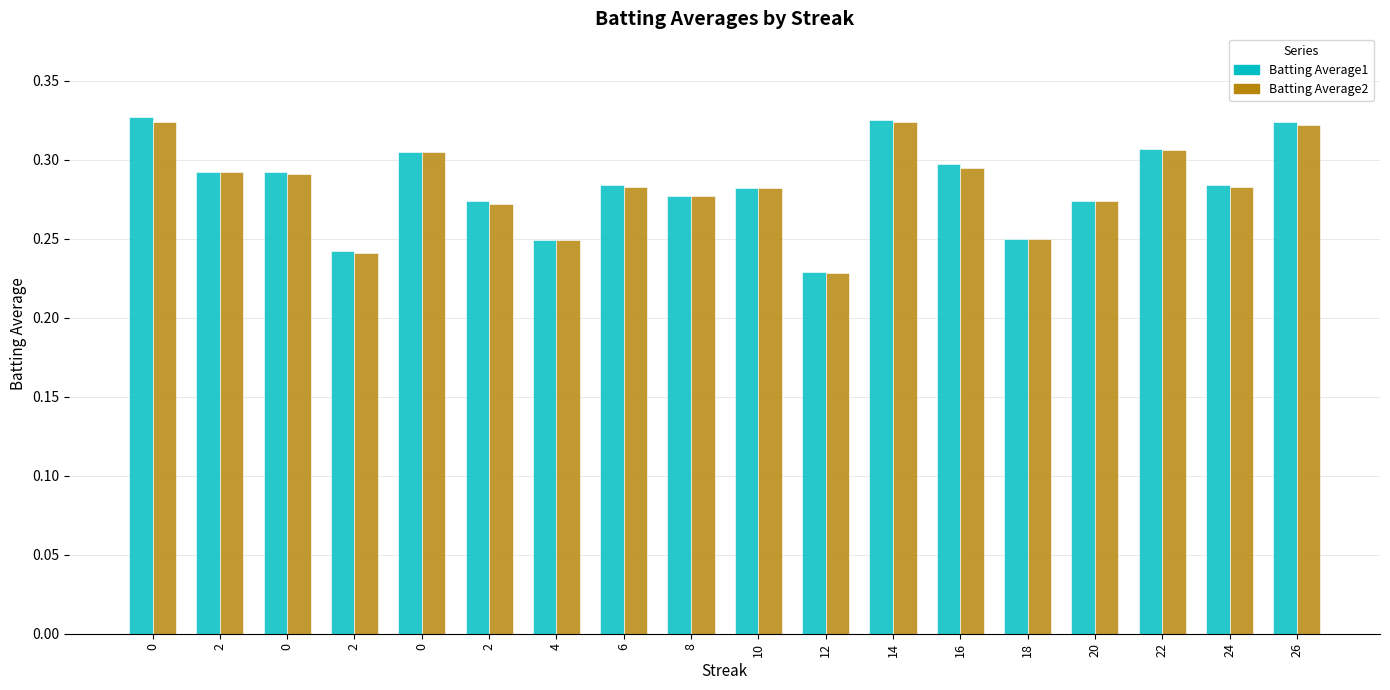

Reading right to left, transcribe all the data shown in this chart.

Batting Average1: 26=0.3	24=0.3	22=0.3	20=0.3	18=0.2	16=0.3	14=0.3	12=0.2	10=0.3	8=0.3	6=0.3	4=0.2	2=0.3	0=0.3	2=0.2	0=0.3	2=0.3	0=0.3
Batting Average2: 26=0.3	24=0.3	22=0.3	20=0.3	18=0.2	16=0.3	14=0.3	12=0.2	10=0.3	8=0.3	6=0.3	4=0.2	2=0.3	0=0.3	2=0.2	0=0.3	2=0.3	0=0.3